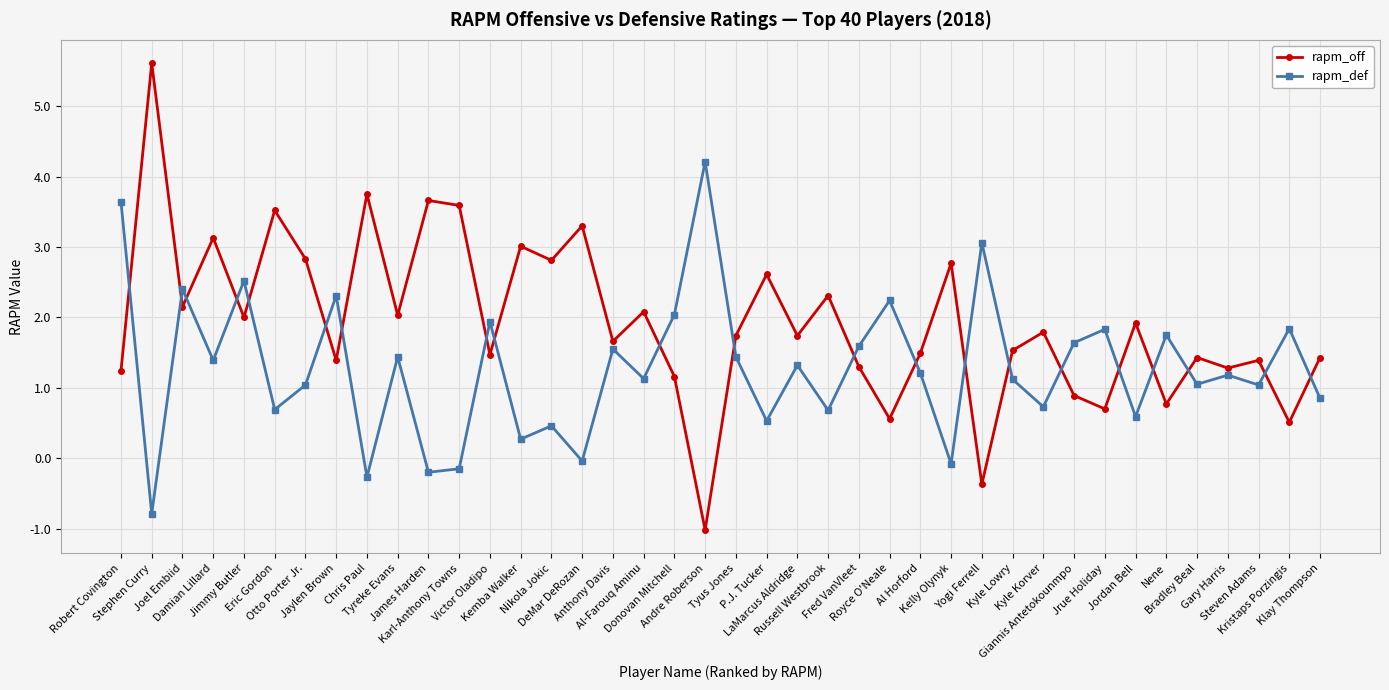

True or false: rapm_def and rapm_off cross at least once.

True